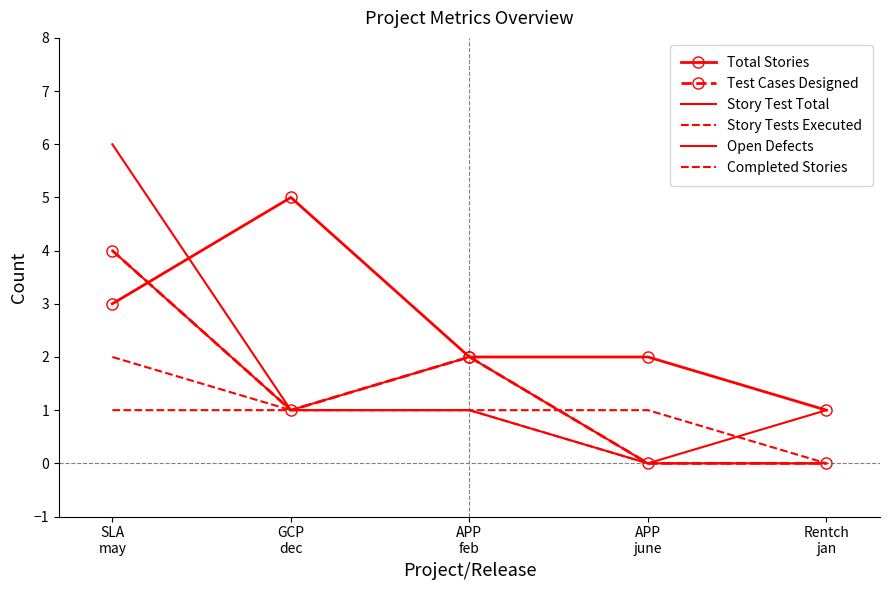

What is the value of the Total Stories point at the 5th from the left?

1